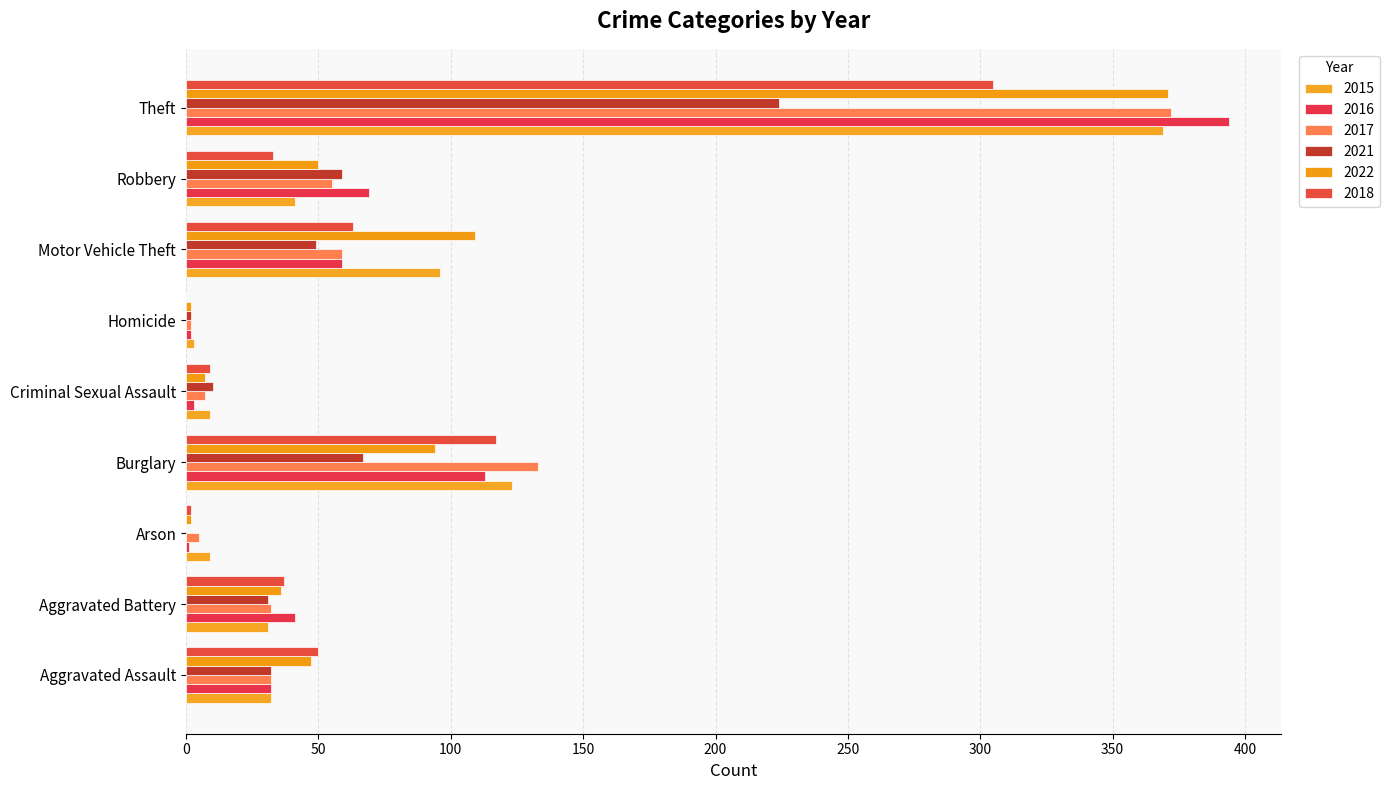

How many distinct data groups are displayed?

6